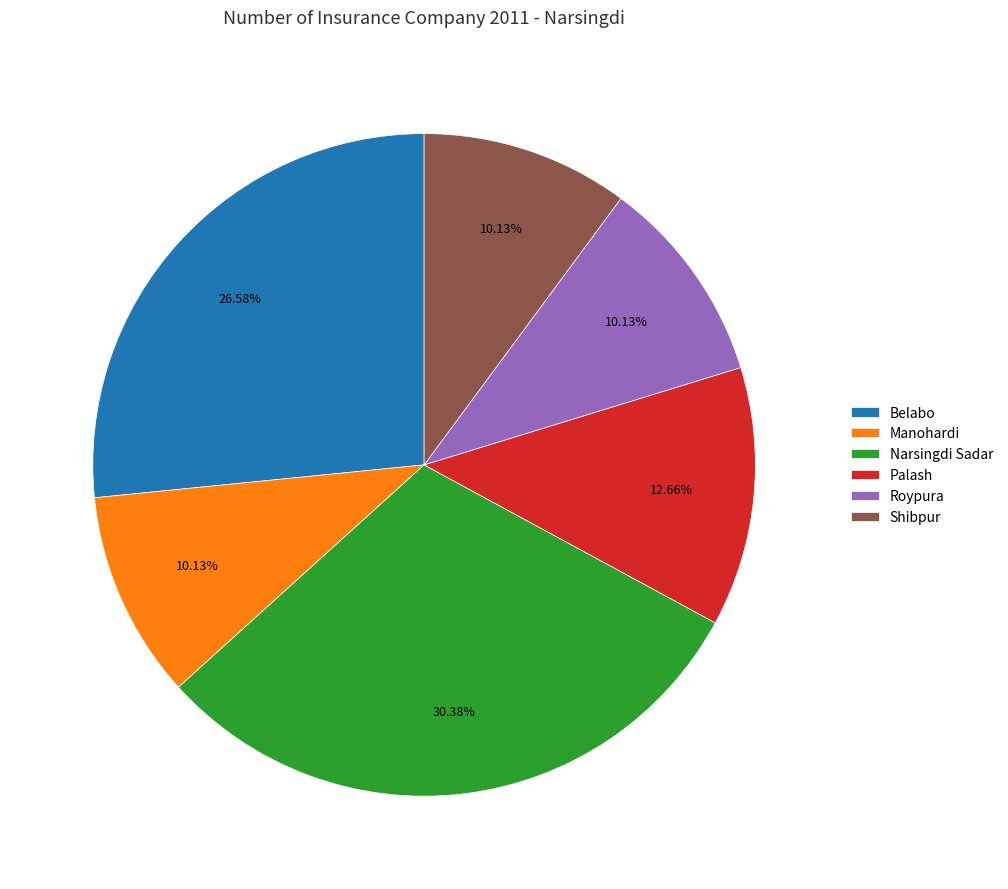

To the nearest percent, what portion does Shibpur represent?

10%